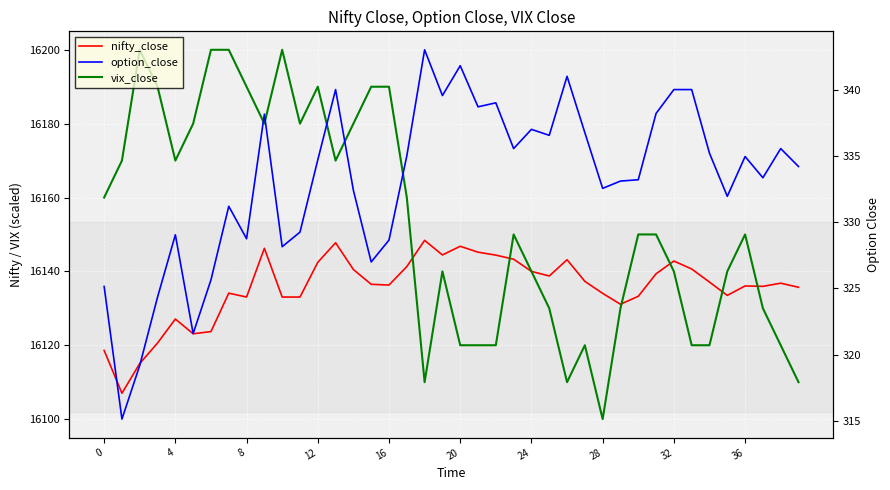

Is the value of vix_close at 38 greater than the value of option_close at 35?

Yes